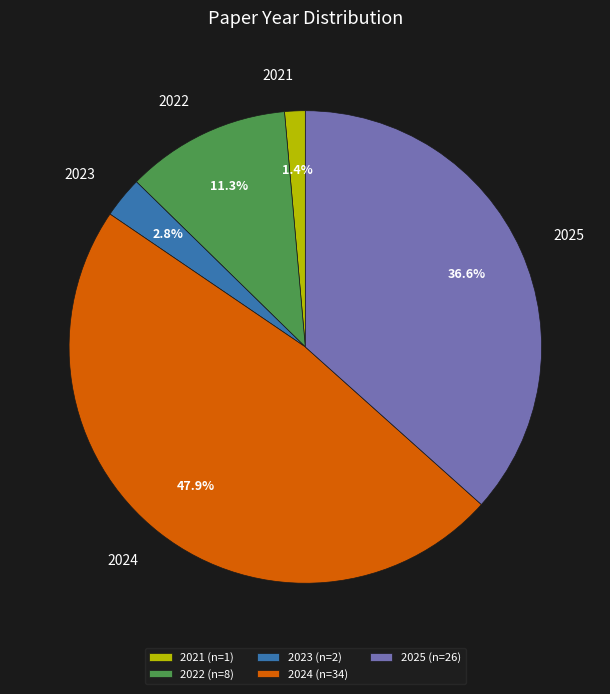

What is the ratio of the value at 2022 to the value at 2025?

0.3